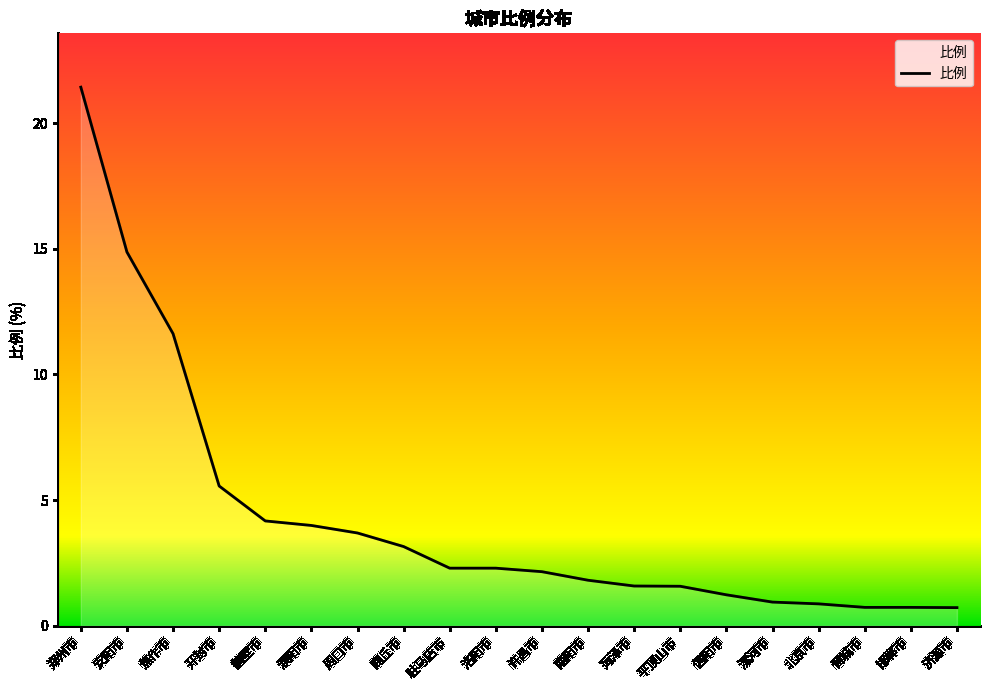

How many lines are shown in the chart?

1